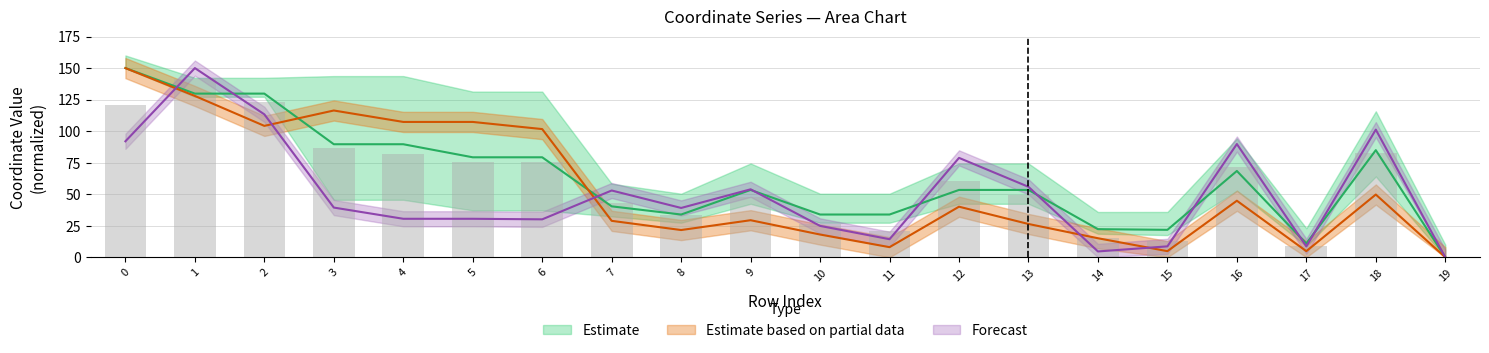

What is the sum of all y1 values?

1018.3